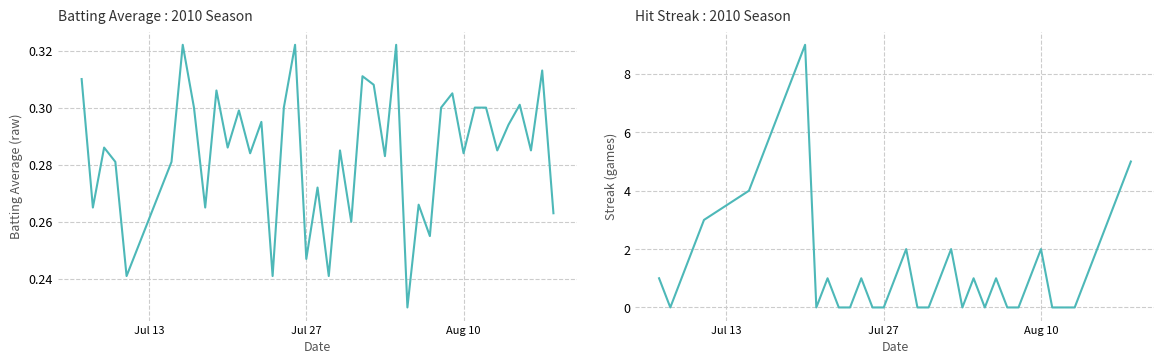

In Streak, how many points are higher than both neighbors (excluding endpoints)?

8